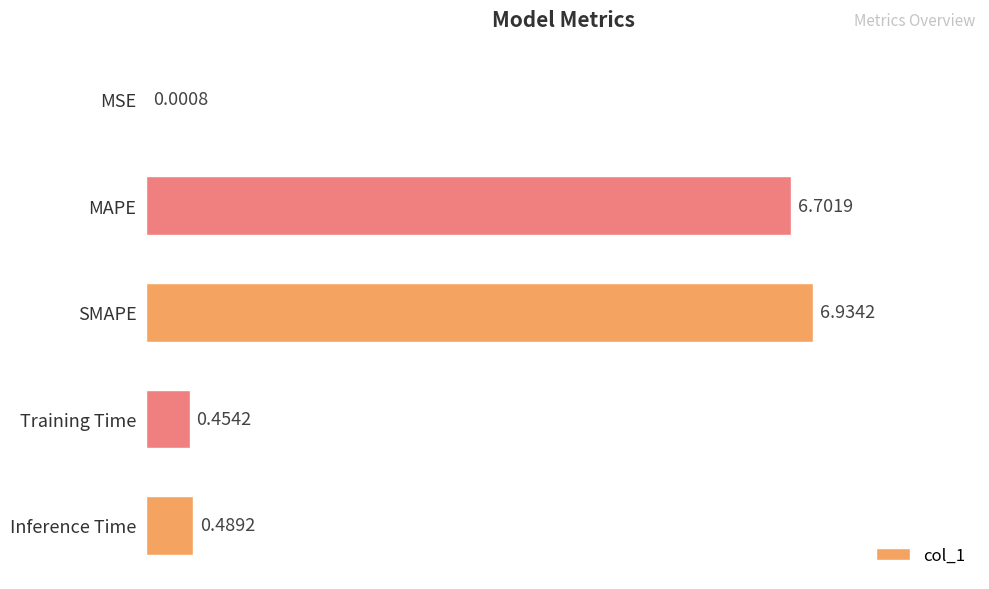

At which category does the chart reach its peak across all series?

SMAPE